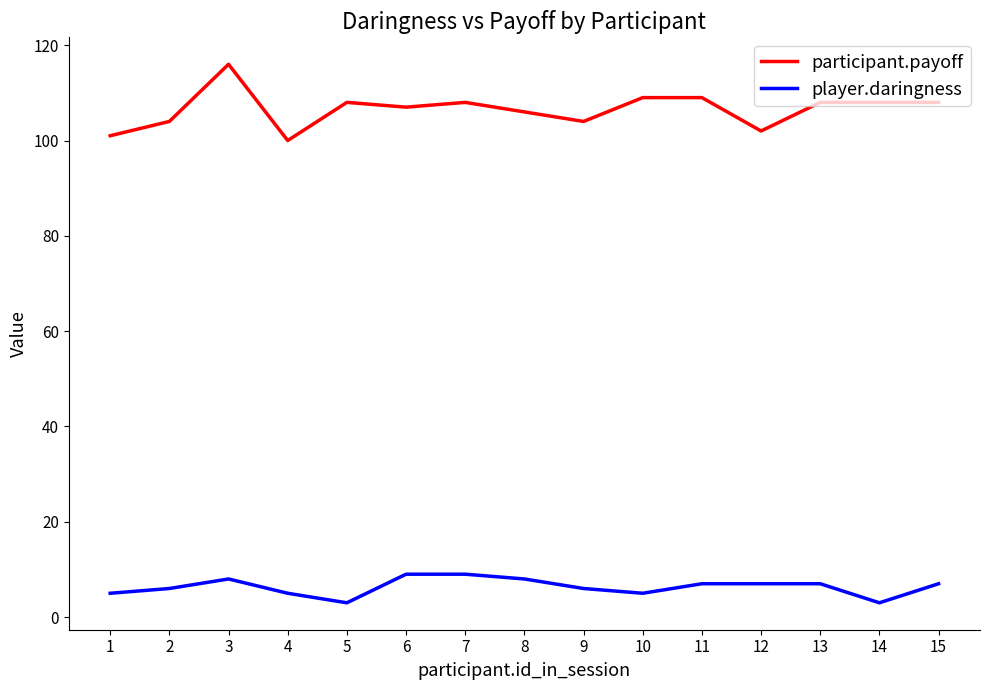

How many player.daringness values are between 5 and 8?

11